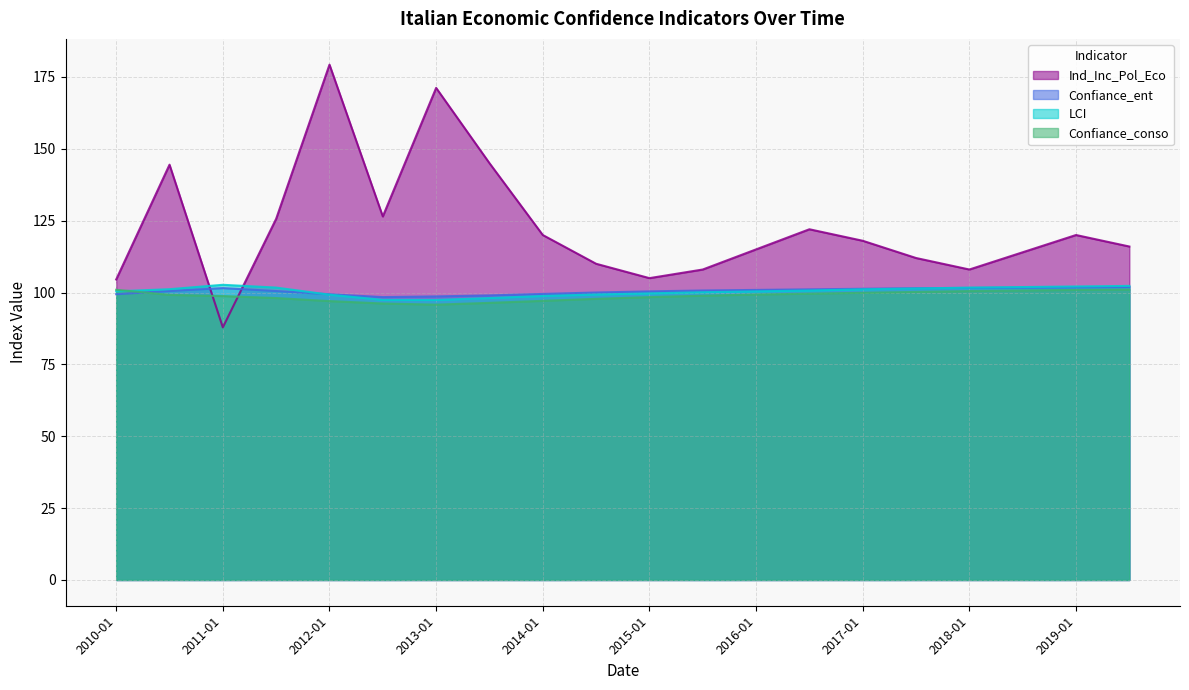

What position from the right is 2012-01?

16